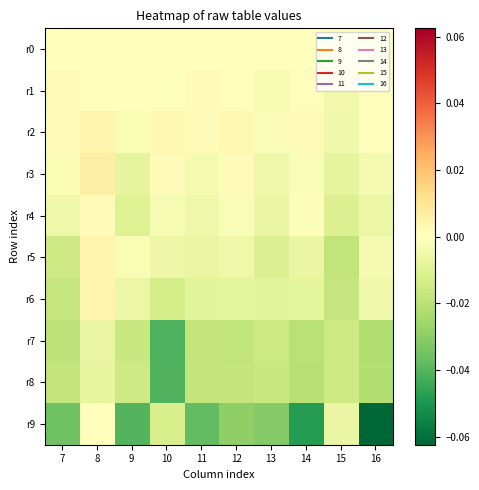

List the series in order of their peak value, lowest first.

r8, r7, r9, r0, r4, r1, r5, r6, r2, r3